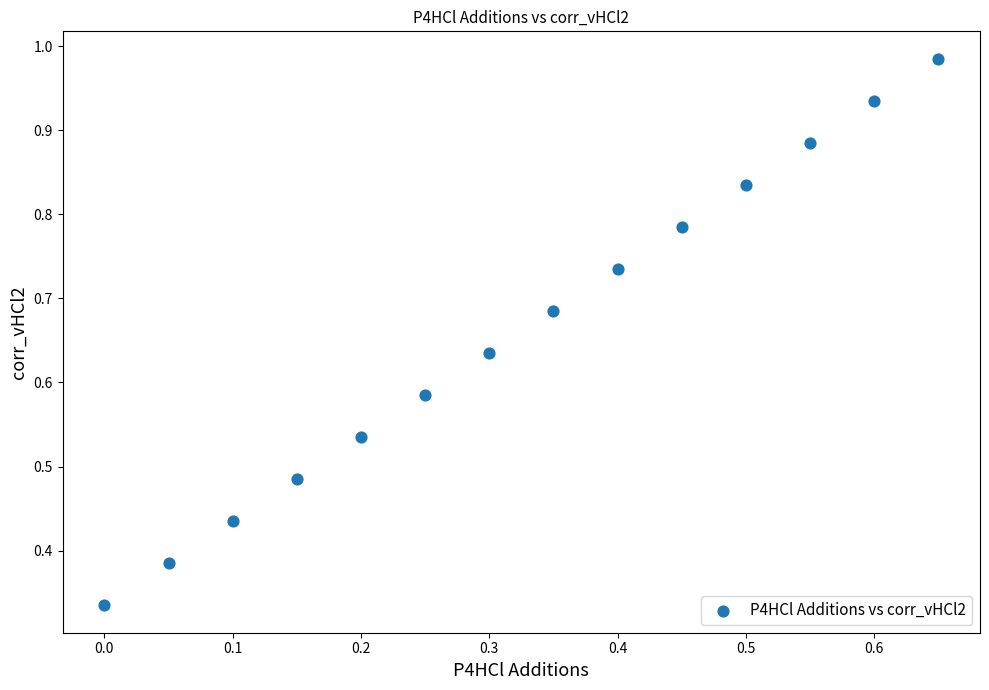

How many data points are displayed?

14